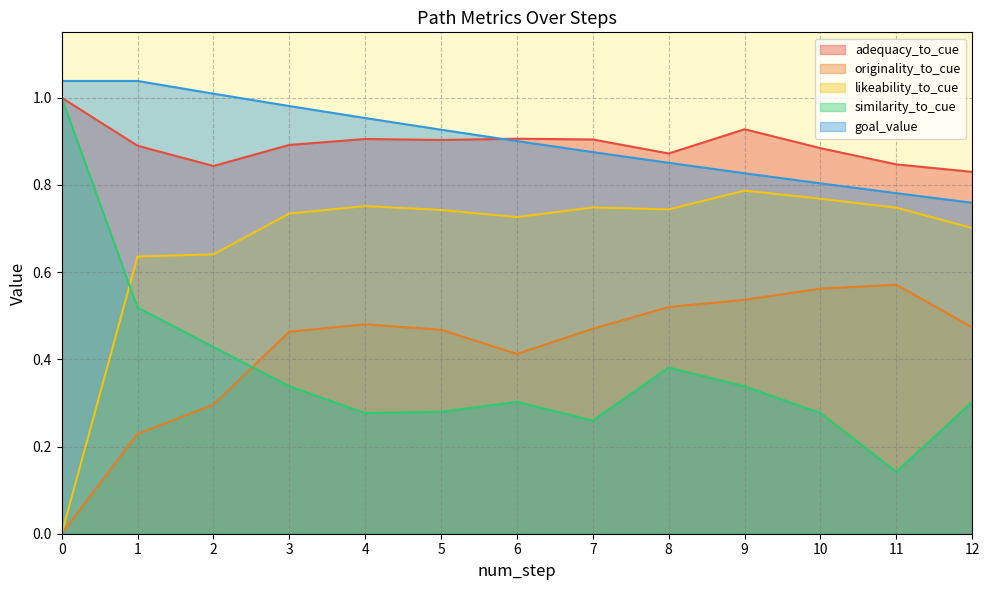

True or false: originality_to_cue has a value of 0.2 at 7.

False